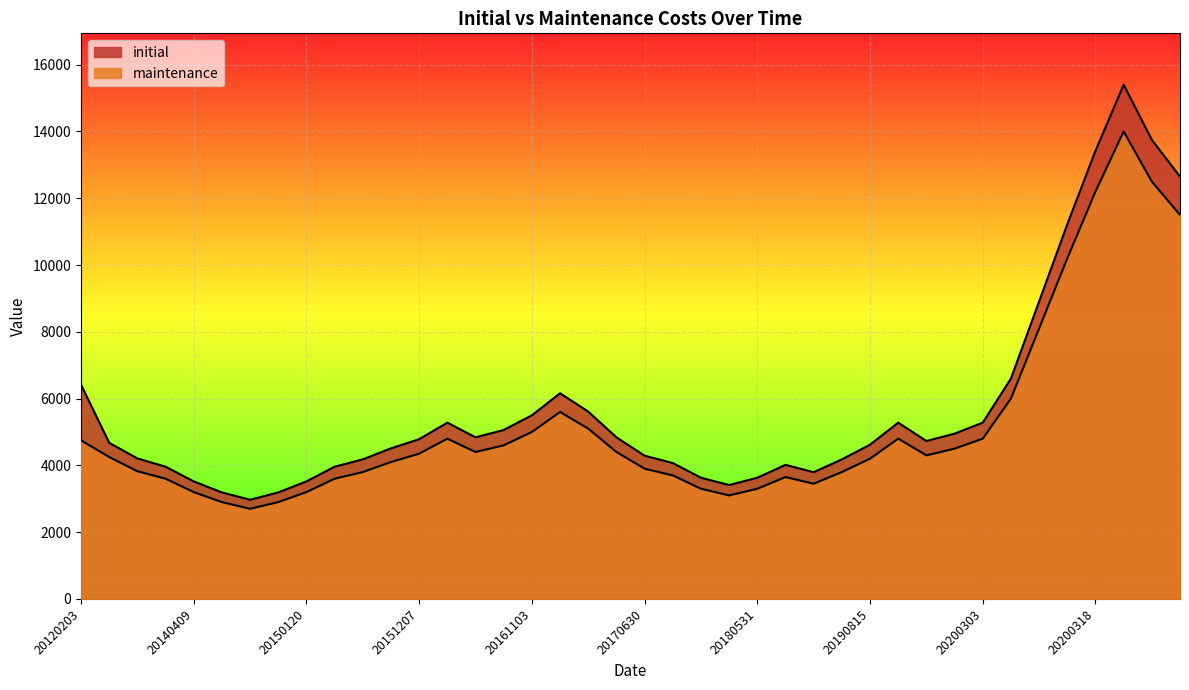

How many categories are shown in the chart?

40